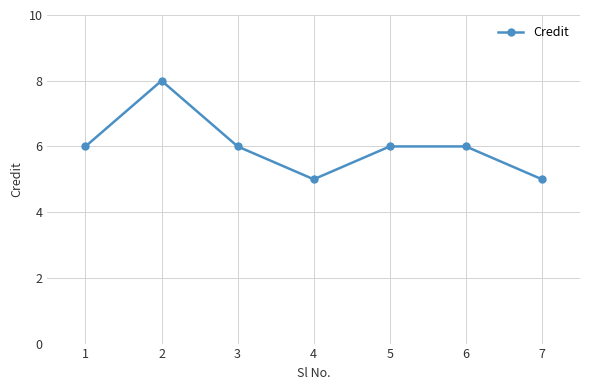

True or false: the data has more than 0 interior local peaks.

True